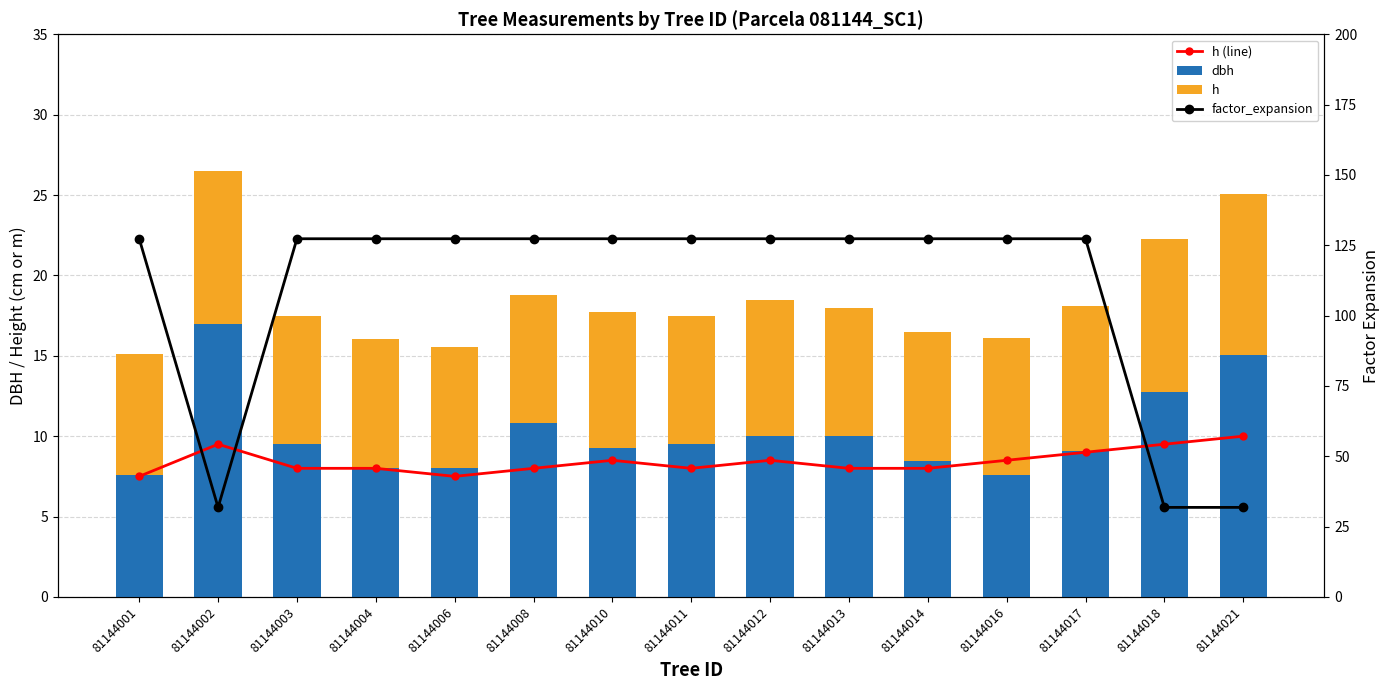

What is the spread (max minus min) of values at 81144018?

22.3